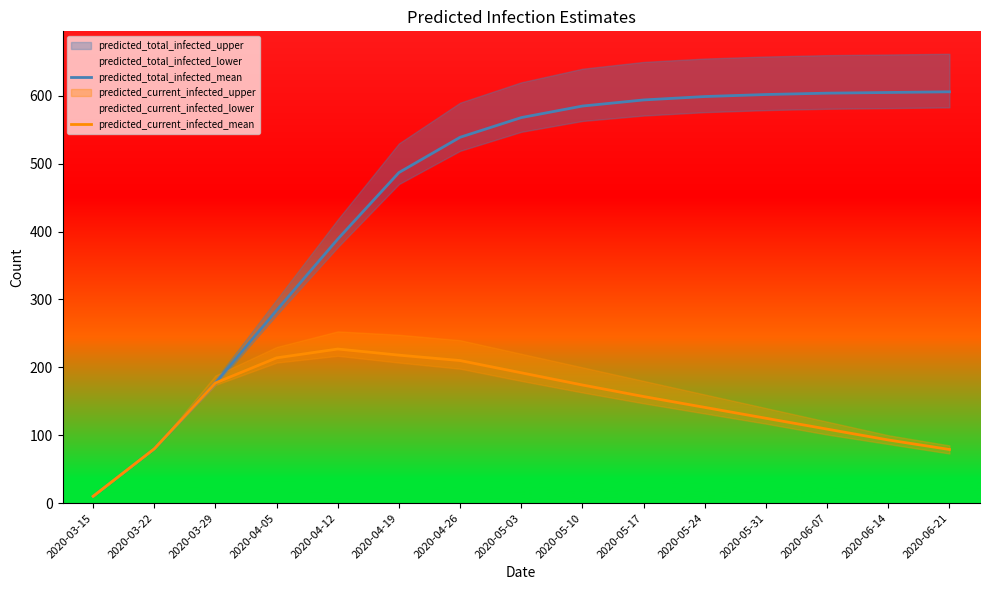

What is the sum of all predicted_total_infected_mean values?

6729